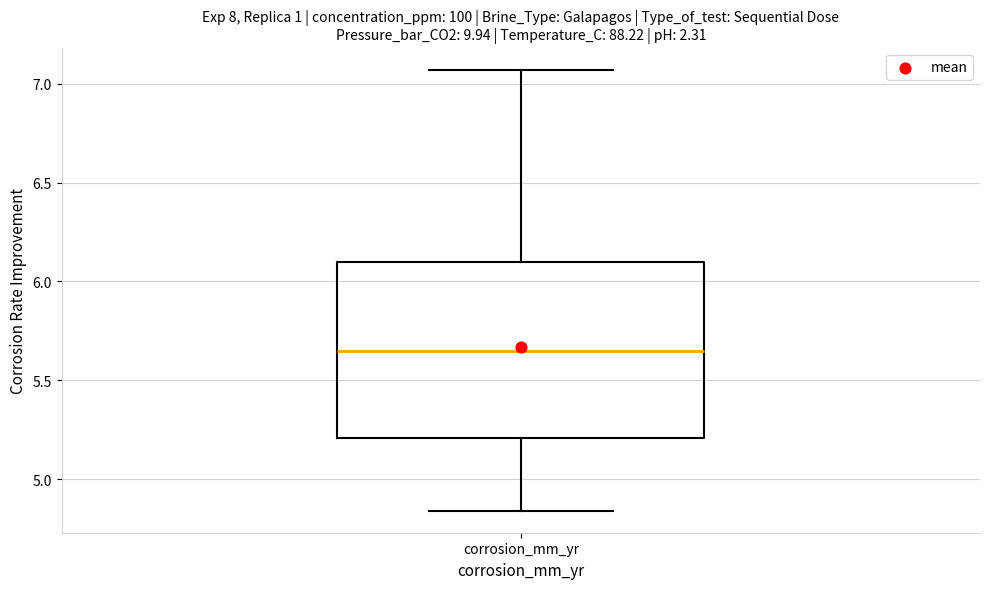

Where does the lower whisker of the box for corrosion_mm_yr end on the y-axis? The values are not printed on the chart, so give them approximately, as read against the axis.

4.85